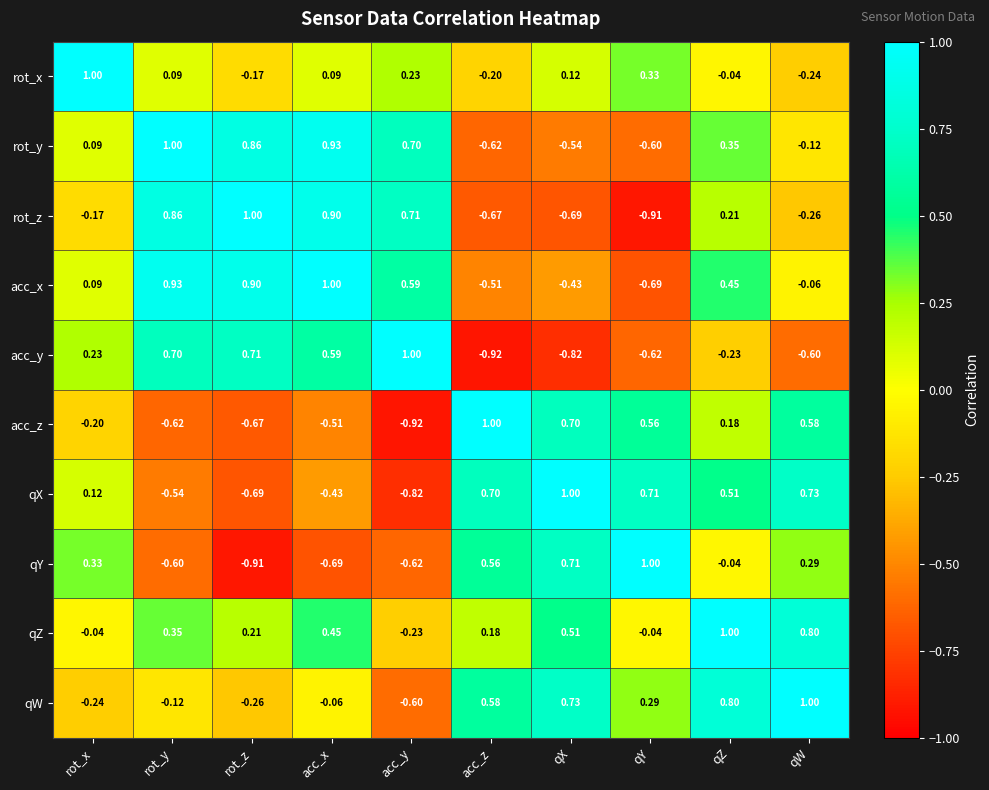

What is the total value across all series at qW?

2.1